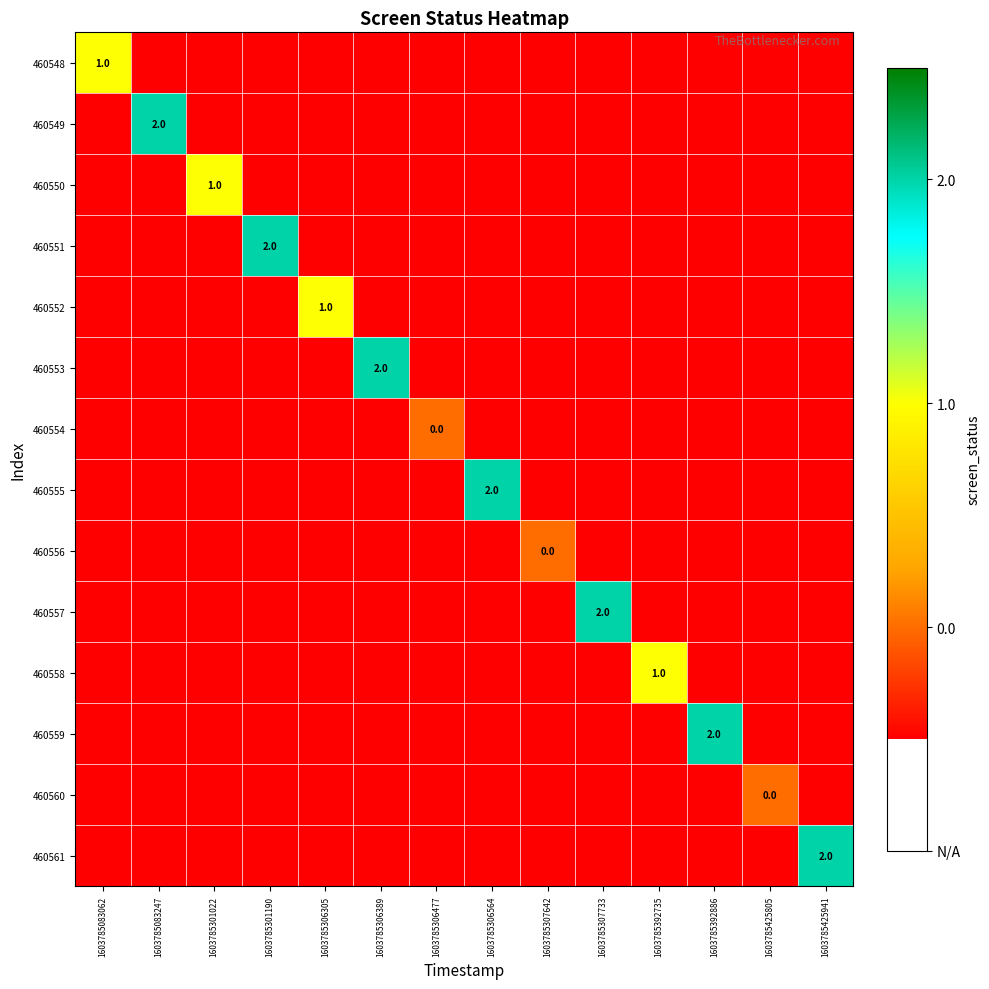

Is the value of 460548 at 1603785301190 greater than the value of 460551 at 1603785306564?

No